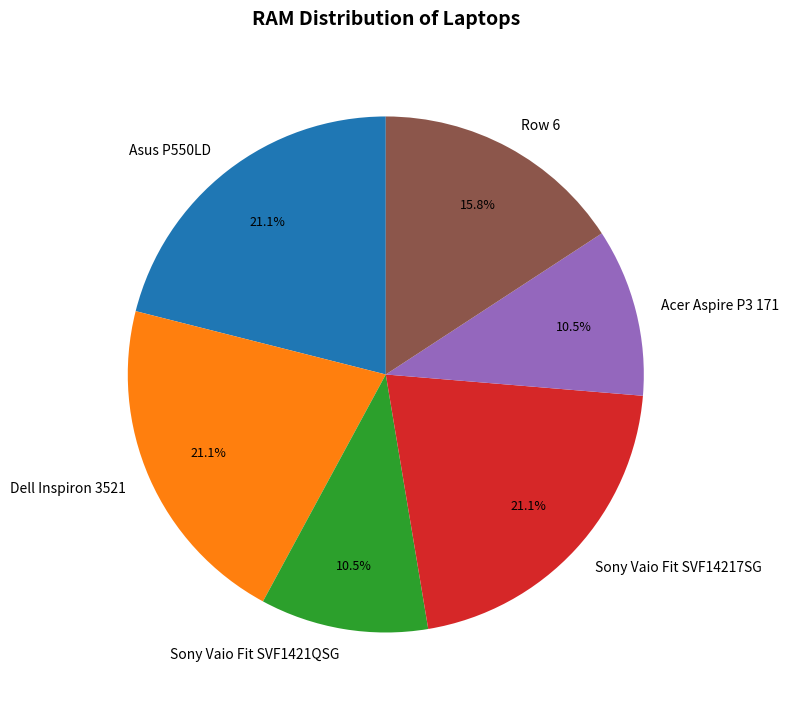

Which has a higher value, Dell Inspiron 3521 or Row 6?

Dell Inspiron 3521